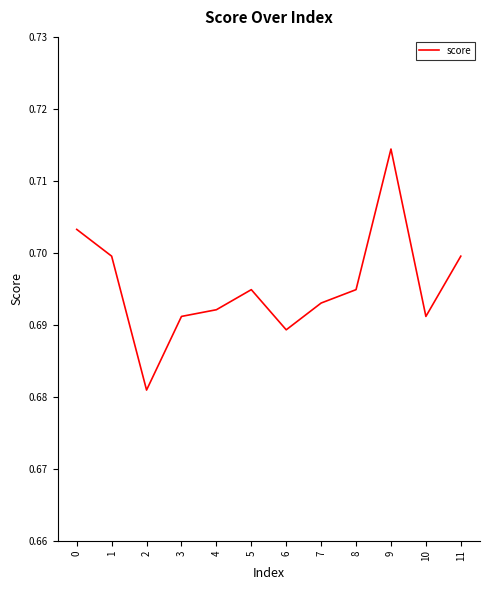

Which has a higher value, 8 or 11?

11